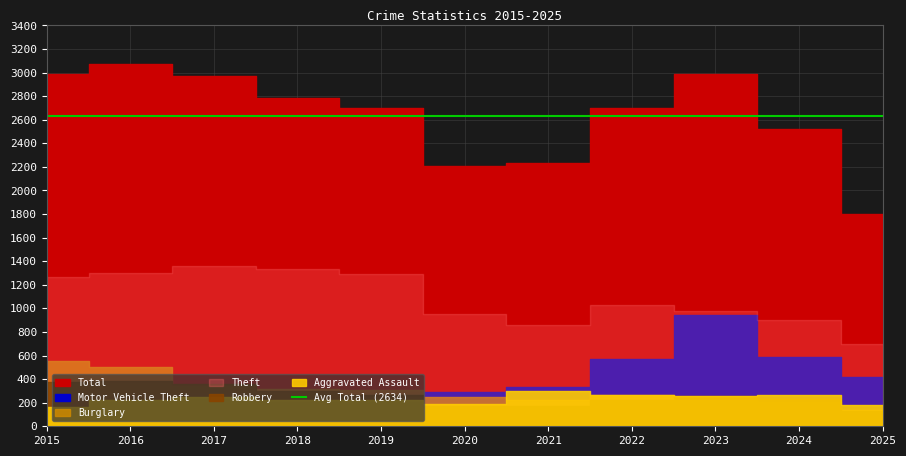

Which series has the widest spread of values?

Total